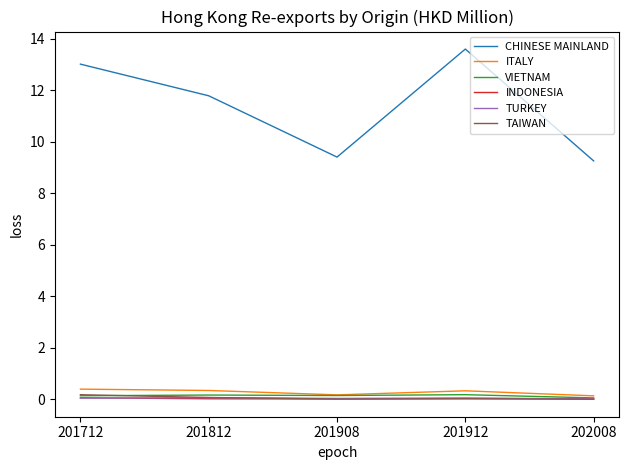

Which series has the largest total across all categories?

CHINESE MAINLAND